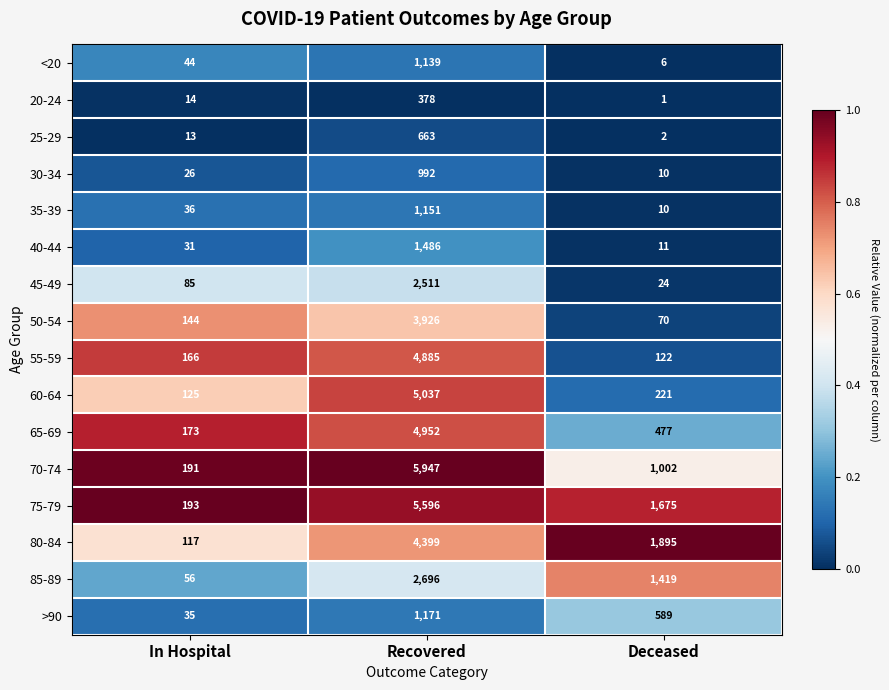

What is the maximum value shown in the chart?

5947